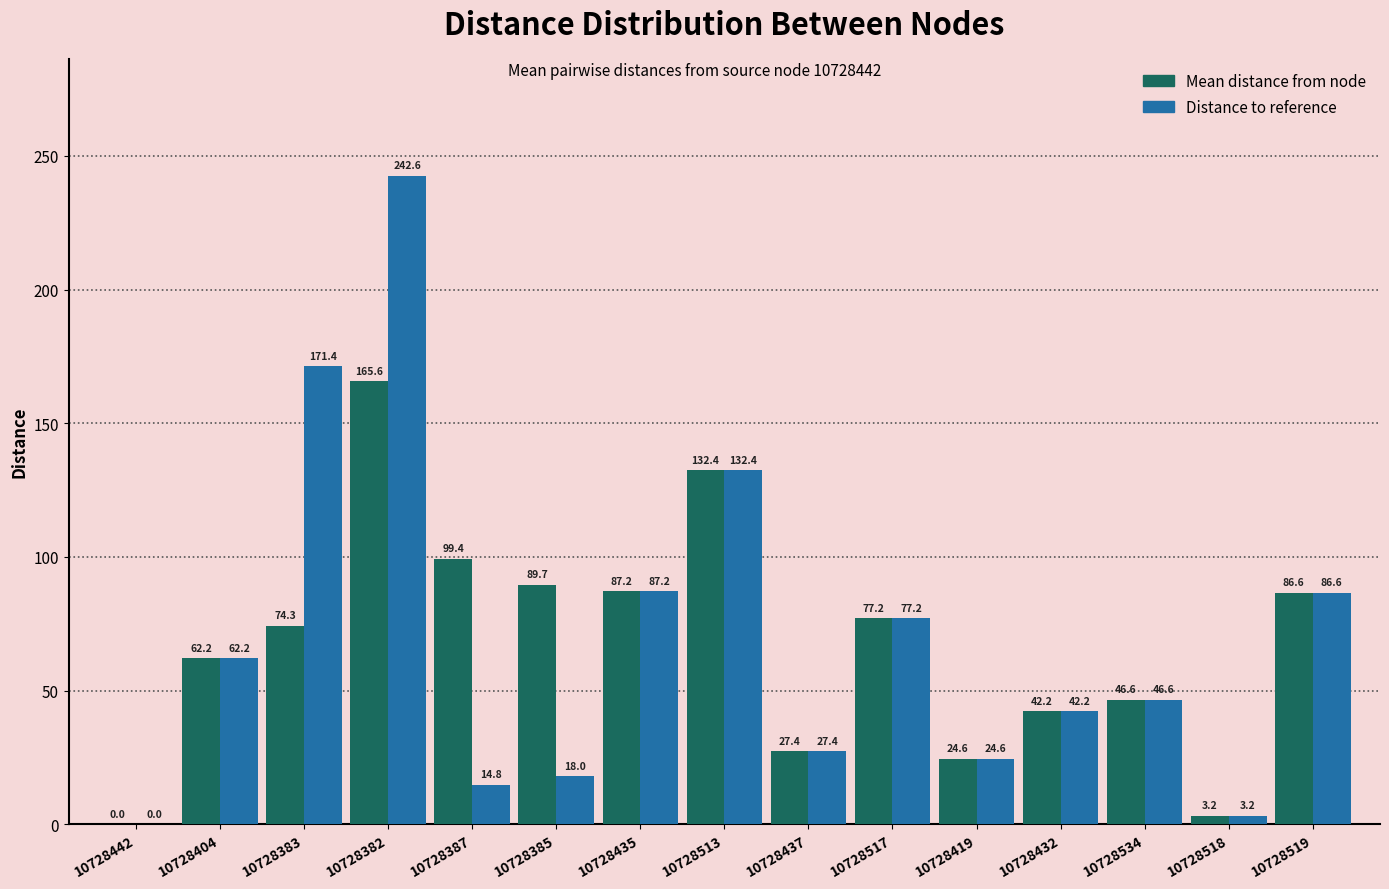

The value of Distance to reference at 10728442 is 165.3. True or false?

False